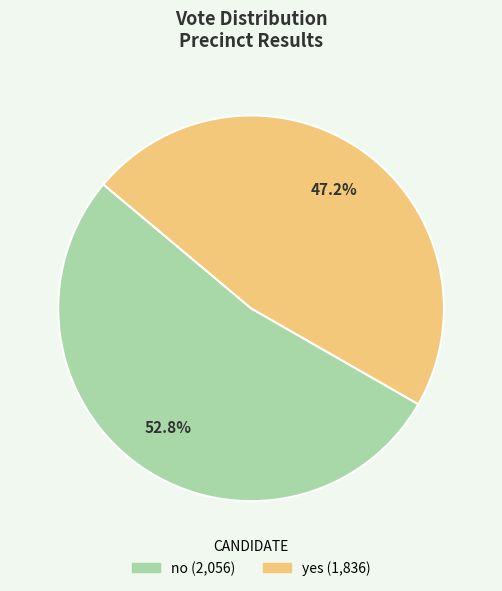

To the nearest percent, what percentage of the pie is yes?

47%